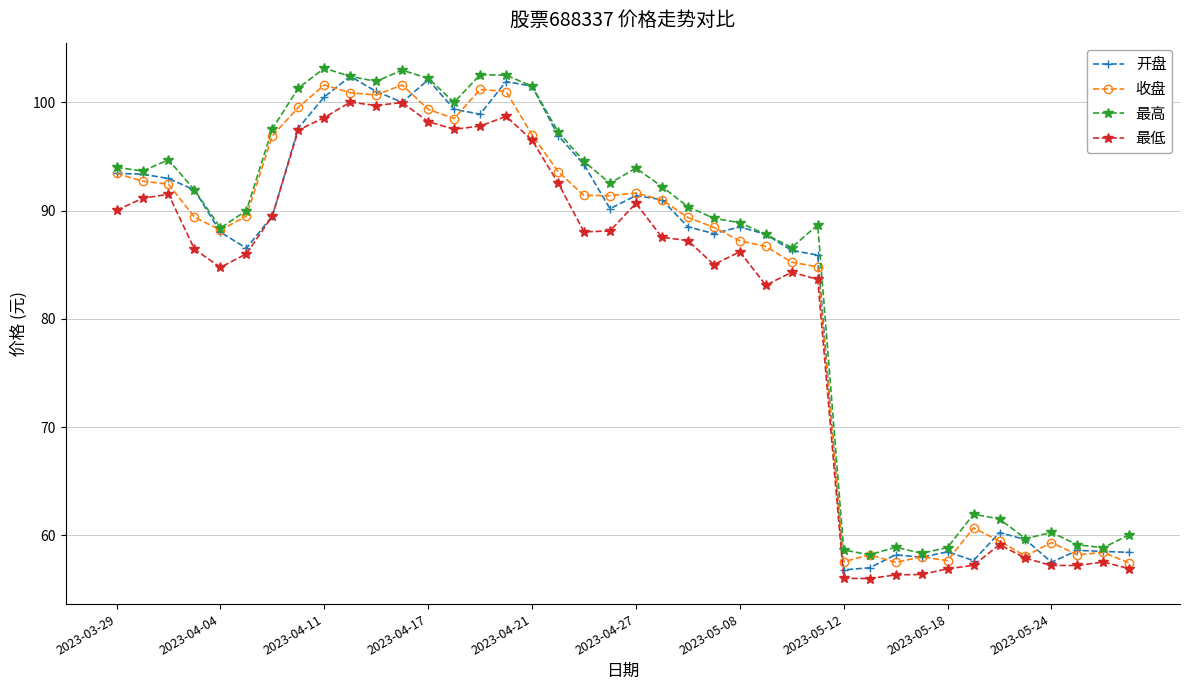

What is the value of the 收盘 point at the 20th from the left?

91.4